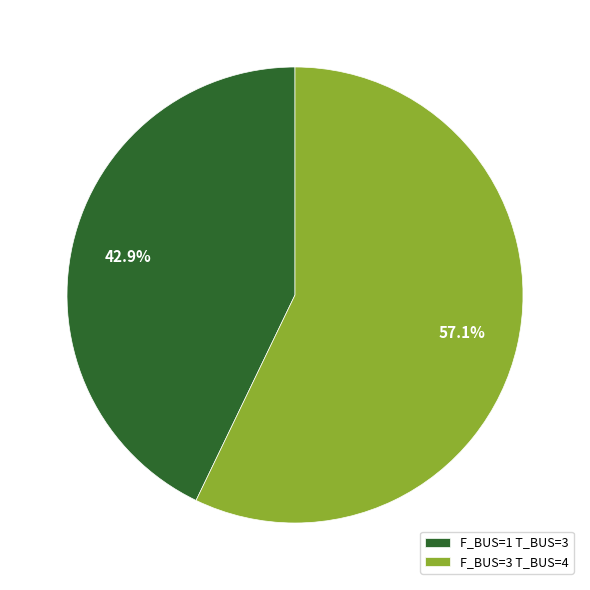

Does any single category account for the majority?

Yes